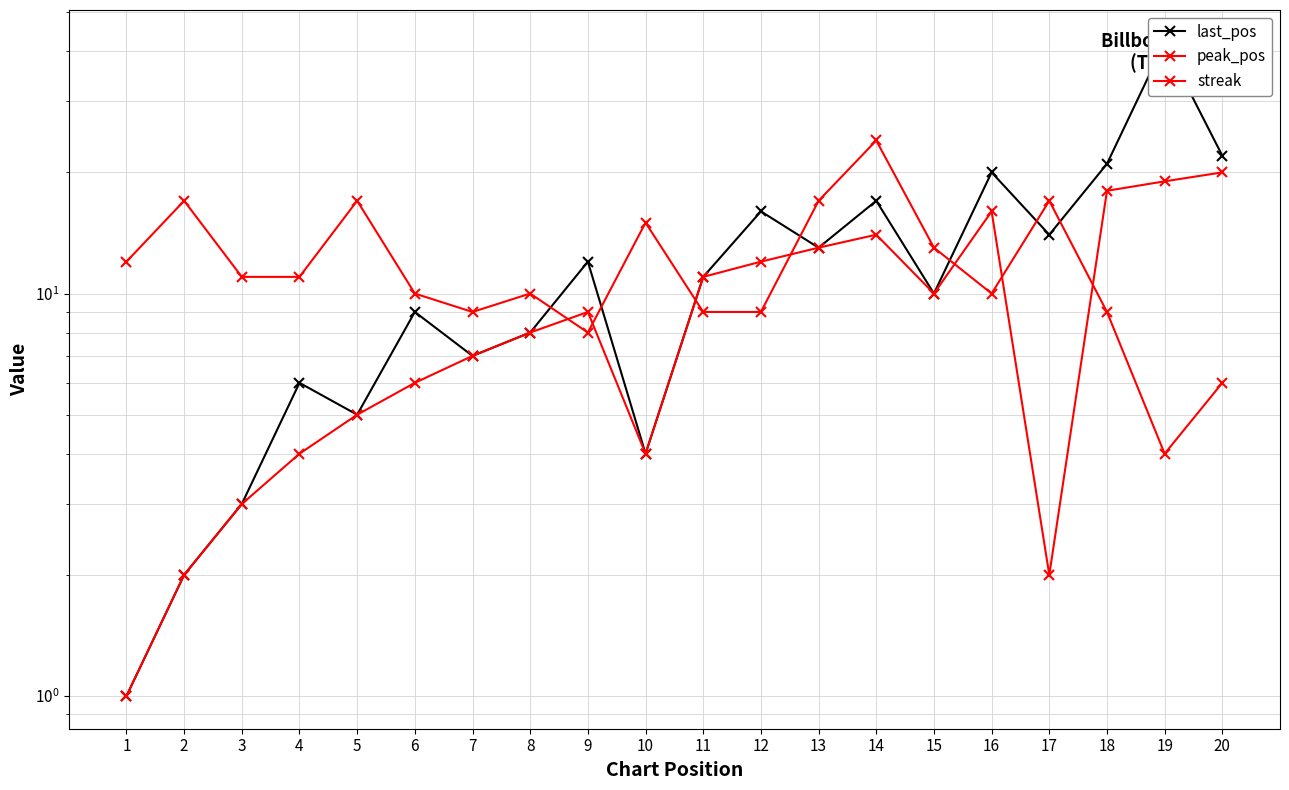

The streak series shows 15 at 10. True or false?

True